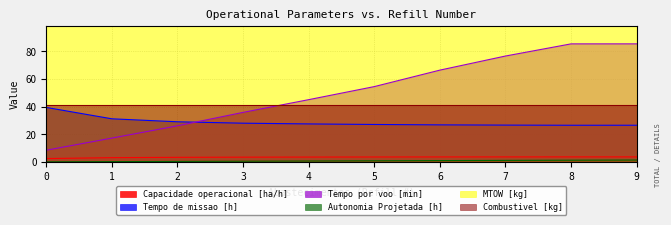

Is it true that Capacidade operacional [ha/h] equals 3.6 at 4?

True